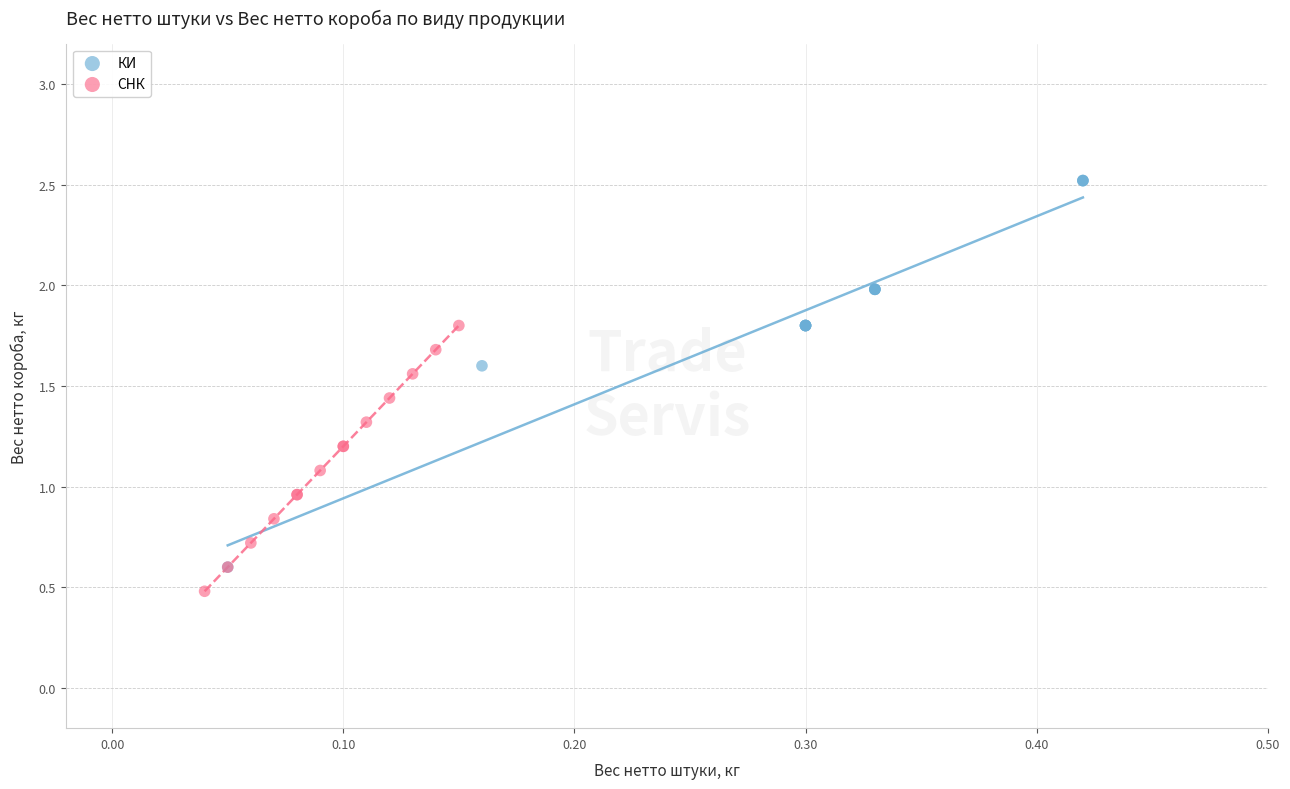

Which series reaches the maximum Y coordinate?

КИ